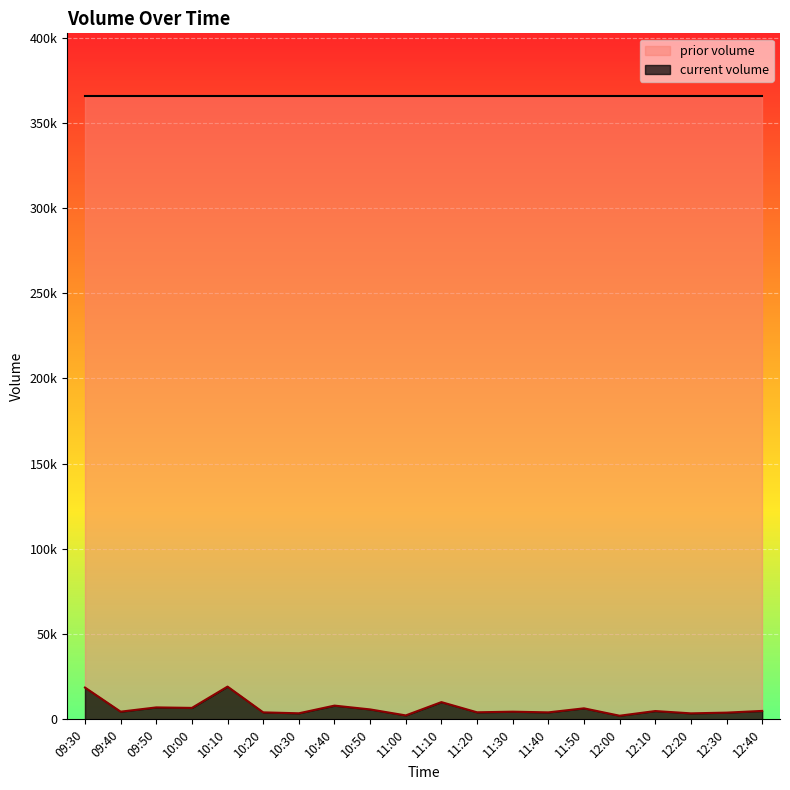

List the labels in order of value, largest first.

10:10, 09:30, 11:10, 10:40, 09:50, 10:00, 11:50, 10:50, 12:40, 12:10, 09:40, 11:30, 11:20, 10:20, 11:40, 12:30, 10:30, 12:20, 11:00, 12:00